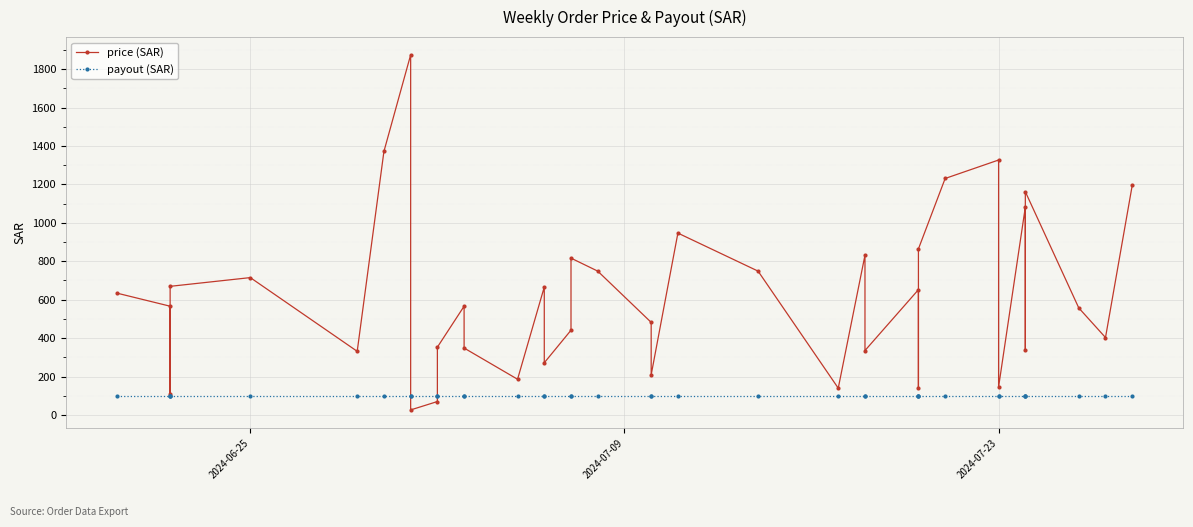

Rank the series by their average value, from highest to lowest.

price (SAR), payout (SAR)